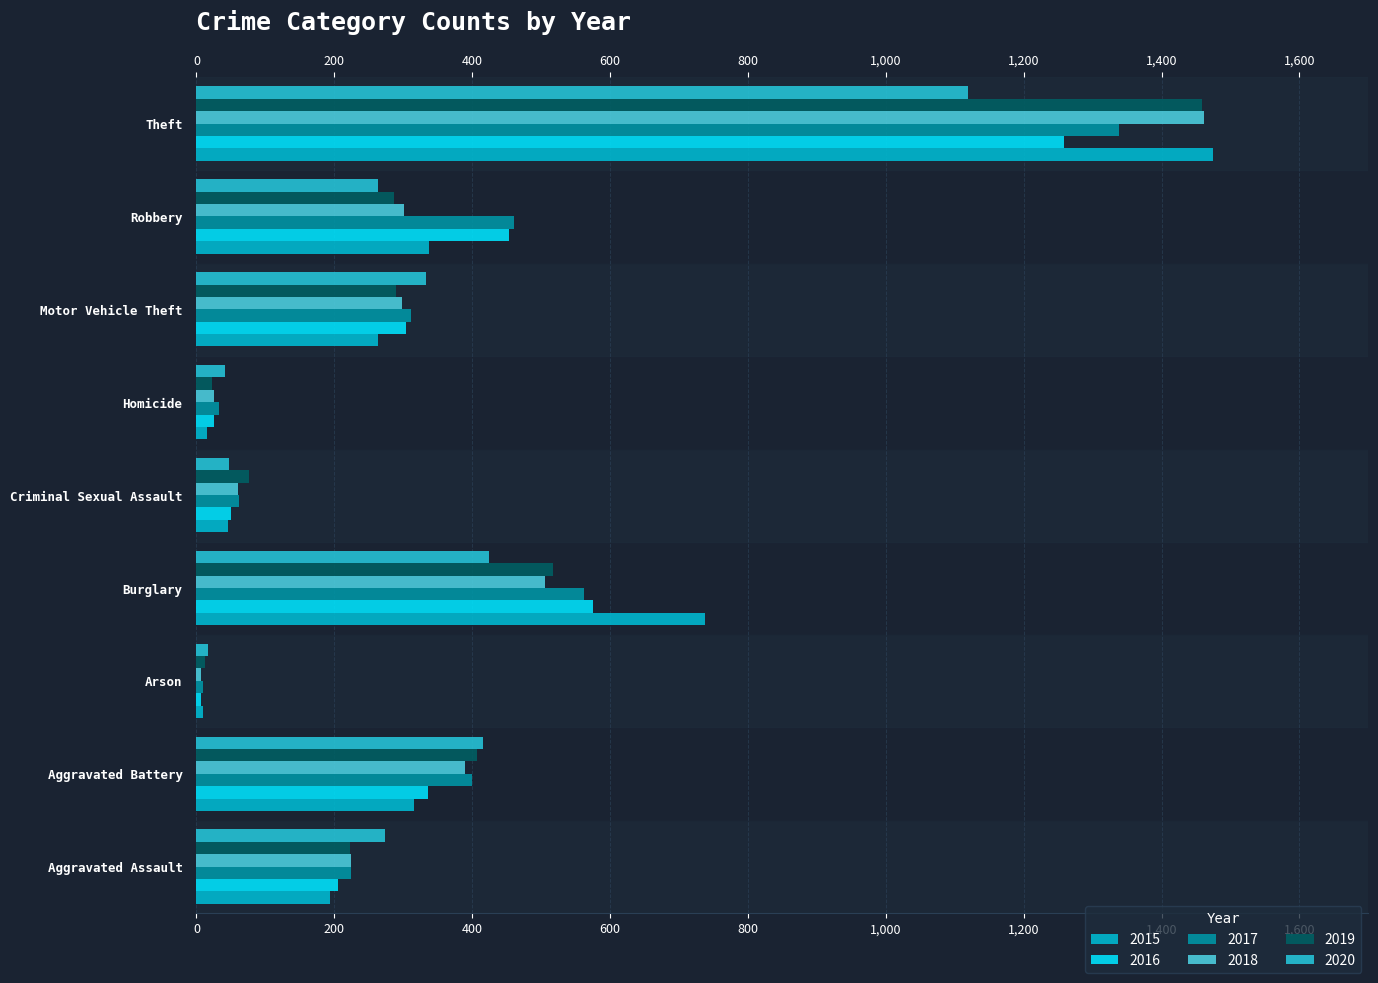

At how many categories does at least one series exceed 839?

1